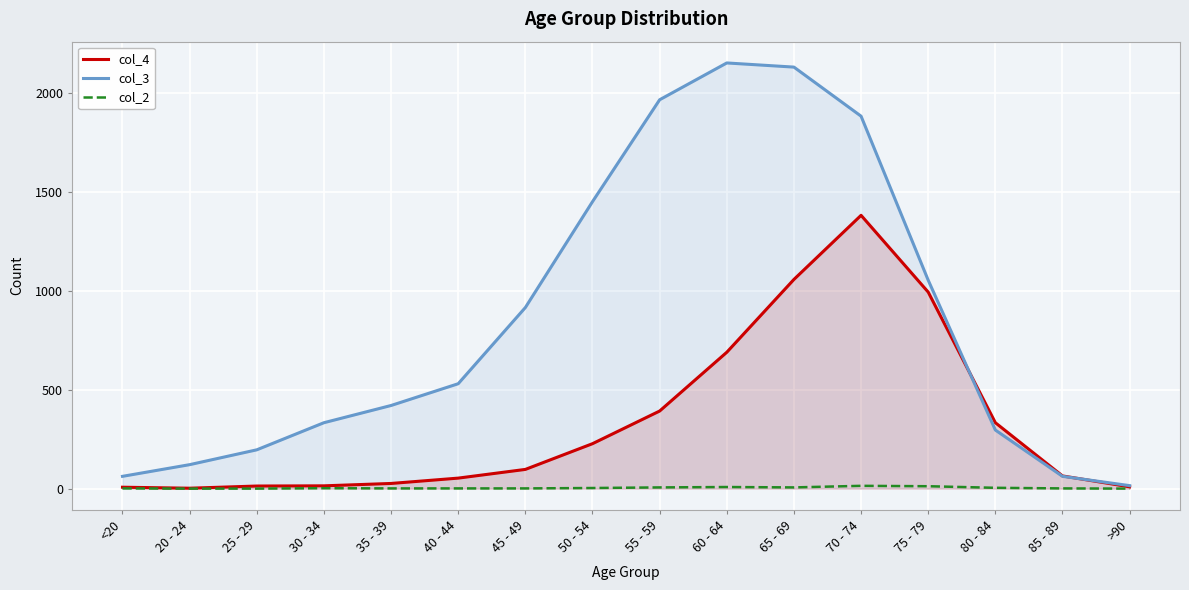

Read the col_3 value at 25 - 29.

196